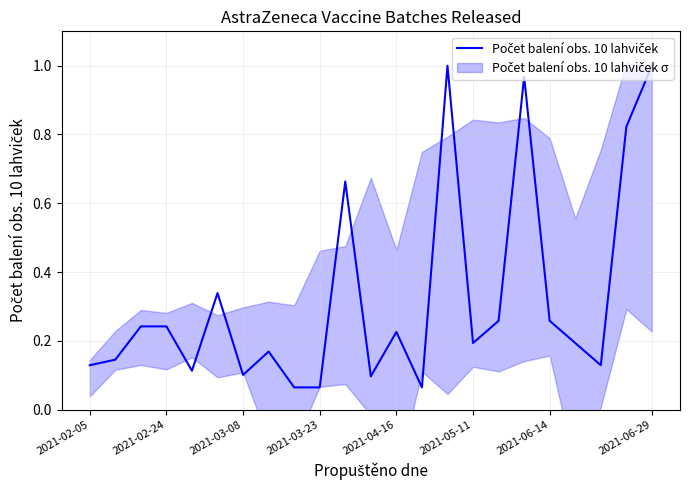

Is this an area chart (filled region under the line)?

No